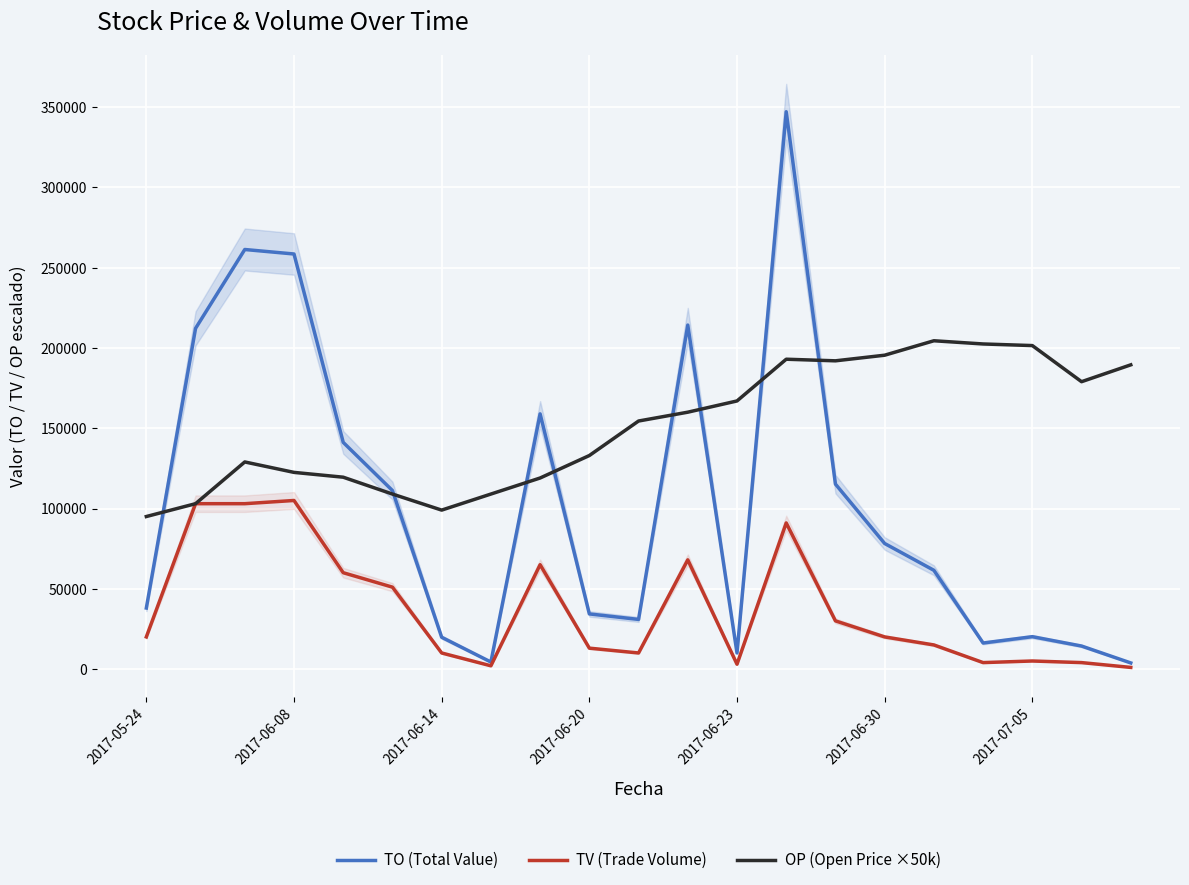

Is the value of OP (Open Price ×50k) at 11 greater than the value of TV (Trade Volume) at 10?

Yes